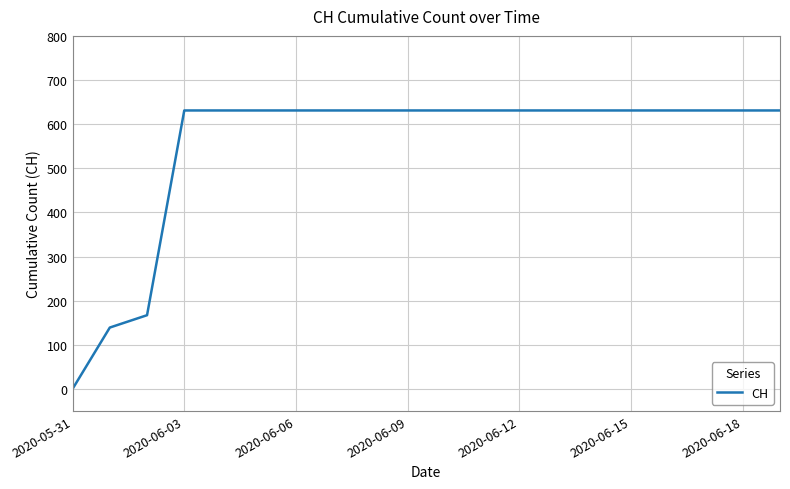

What is the greatest value displayed?

631